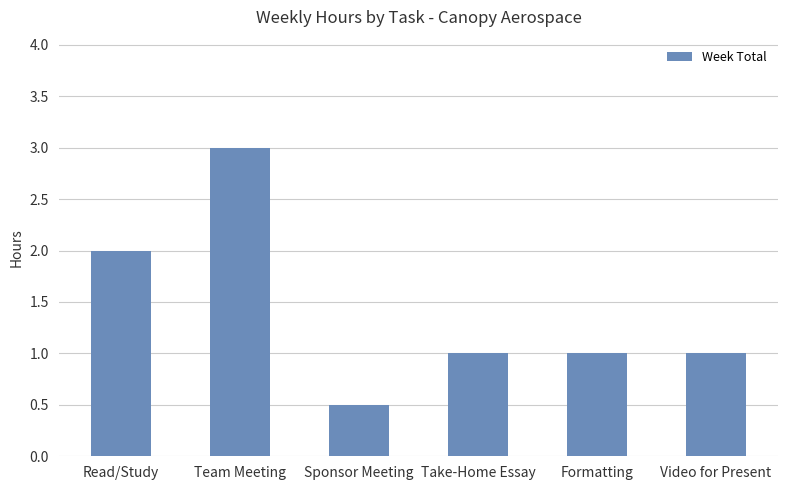

Which category has the lowest value across all series?

Sponsor Meeting